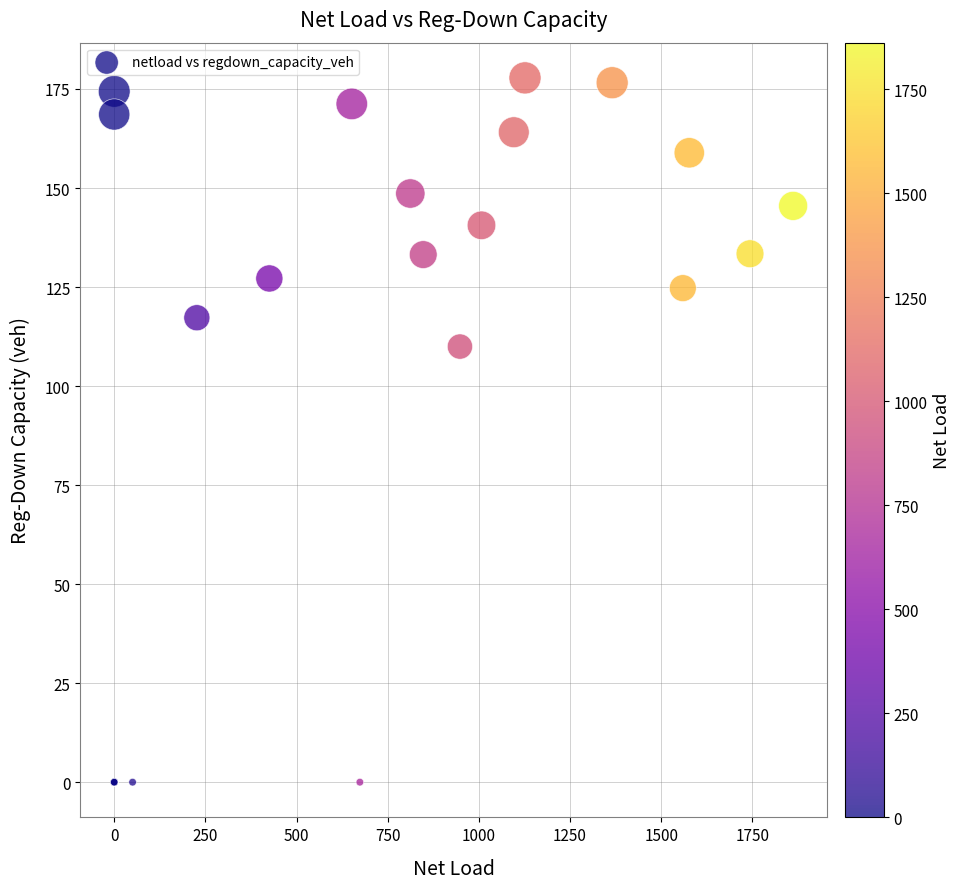

What Y value in the scatter plot is closest to 88?

110.0